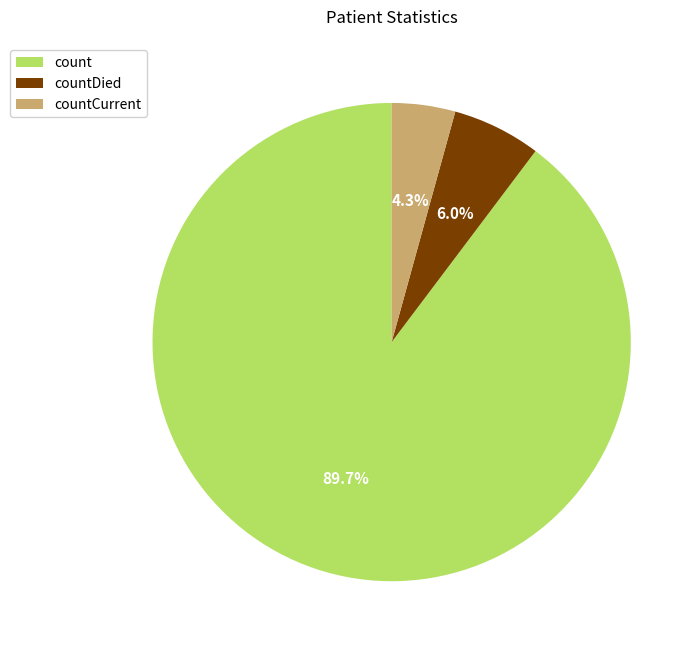

True or false: count accounts for 78% of the total.

False